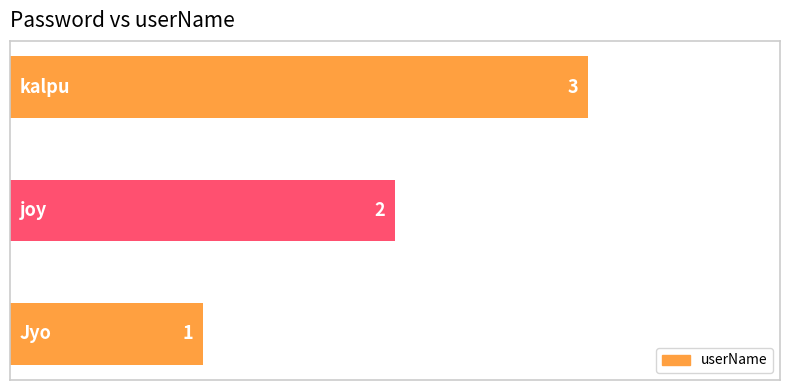

How many values are between 1 and 3?

3